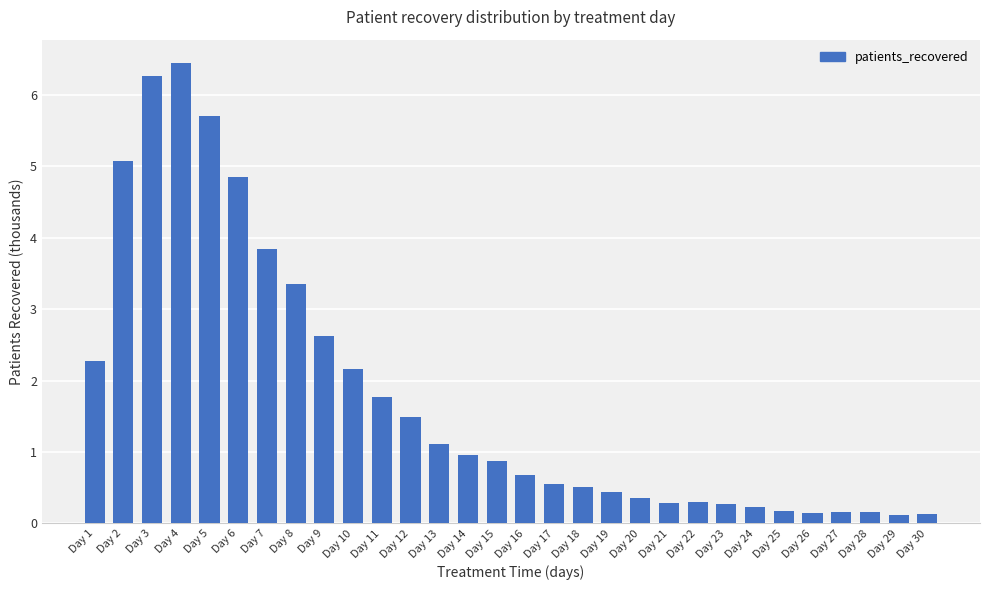

The chart shows a value of 1.1 at Day 13. True or false?

True